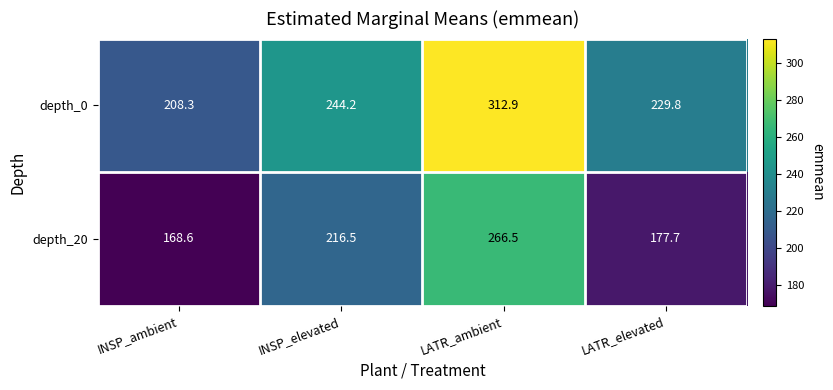

Reading left to right, list all the values displayed in this chart.

depth_0: 208.3	244.2	312.9	229.8
depth_20: 168.6	216.5	266.5	177.7